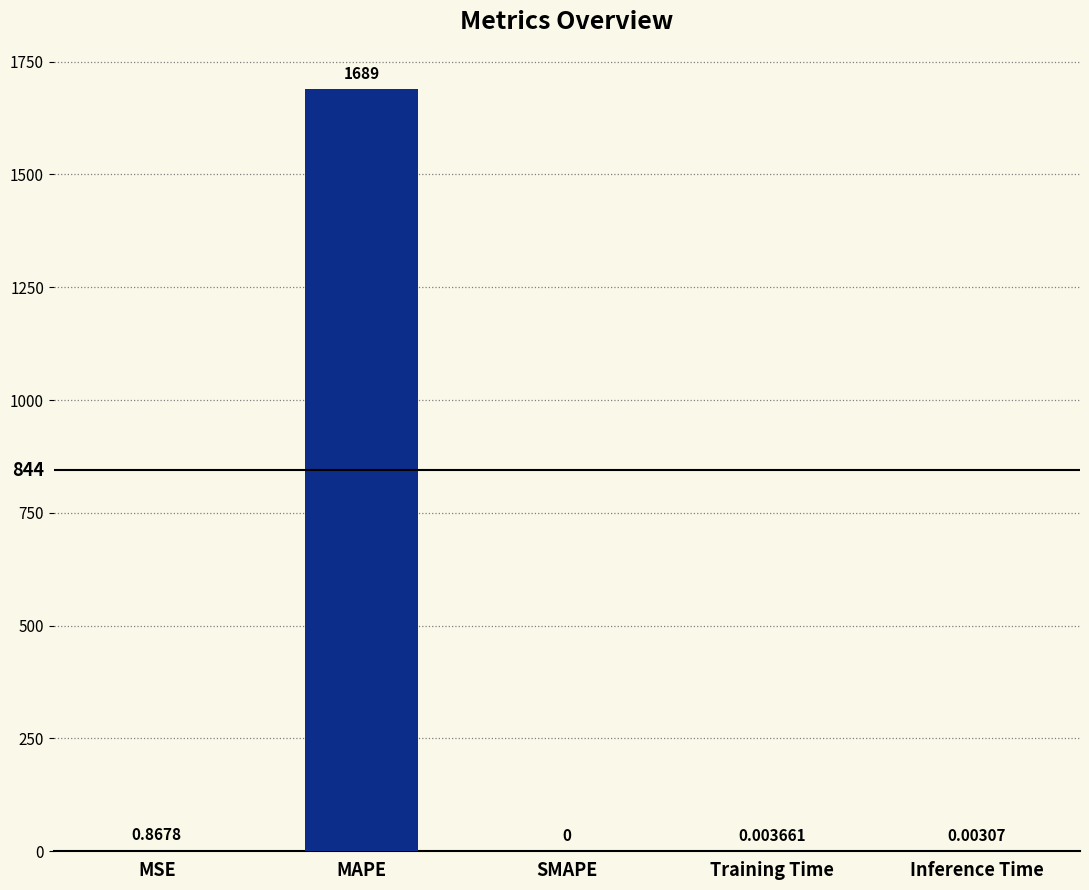

Where is the data nearest to the value 844?

MSE